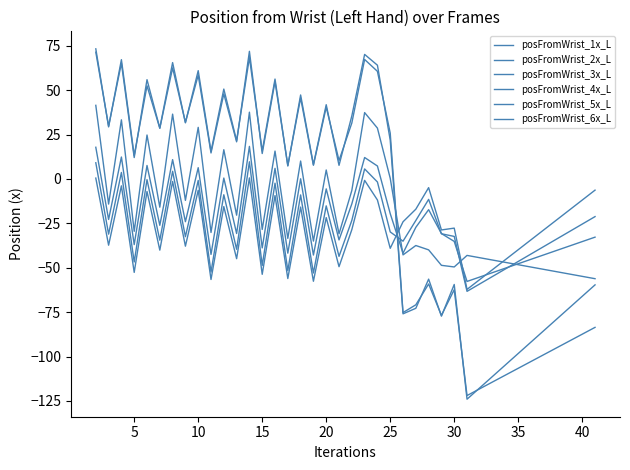

How many lines are shown in the chart?

6